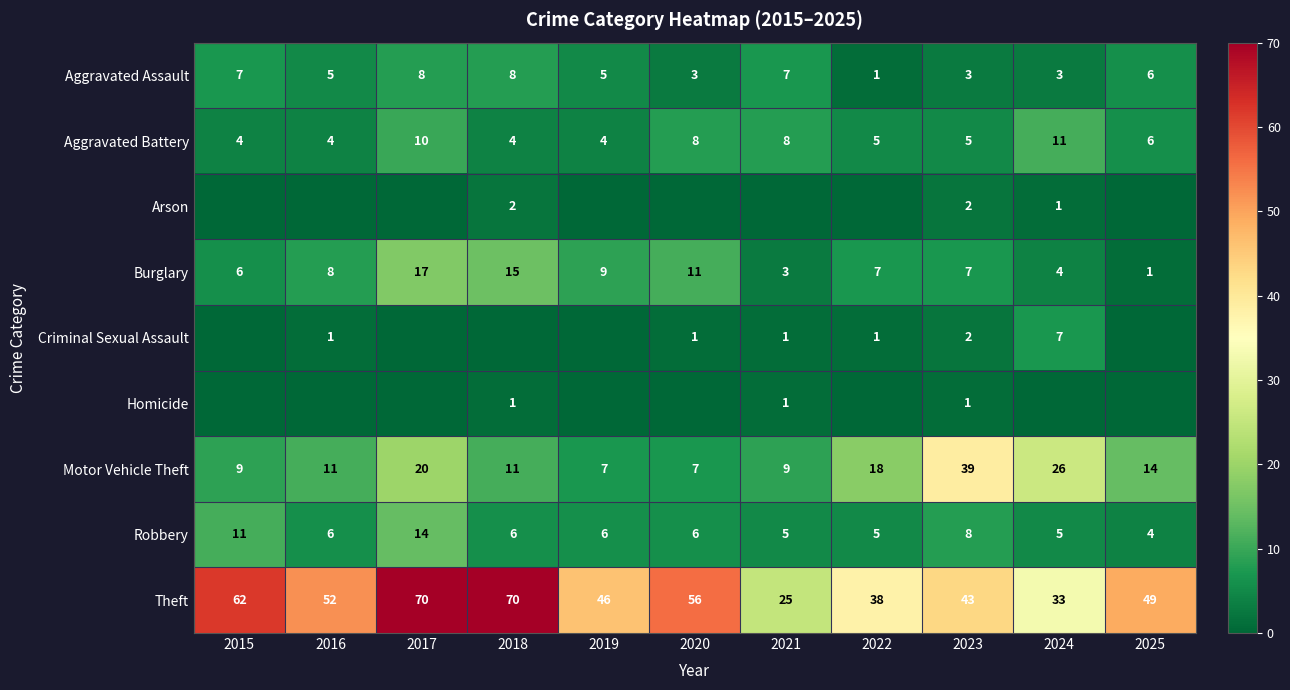

What is the maximum value shown in the chart?

70